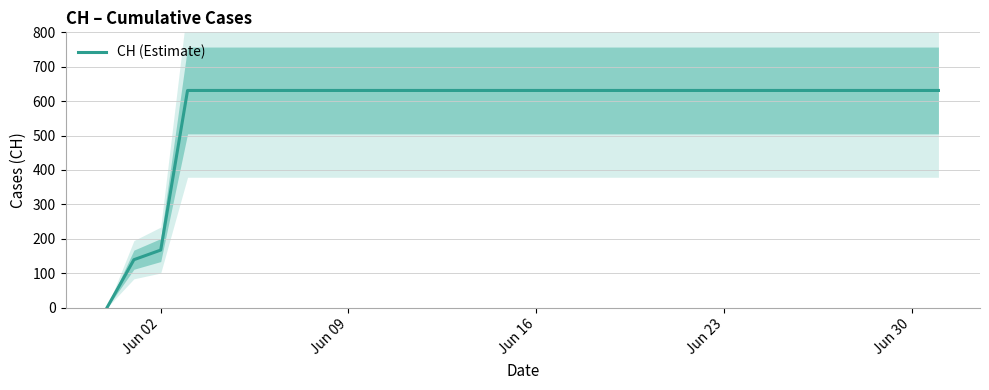

How many values are below 631?

3